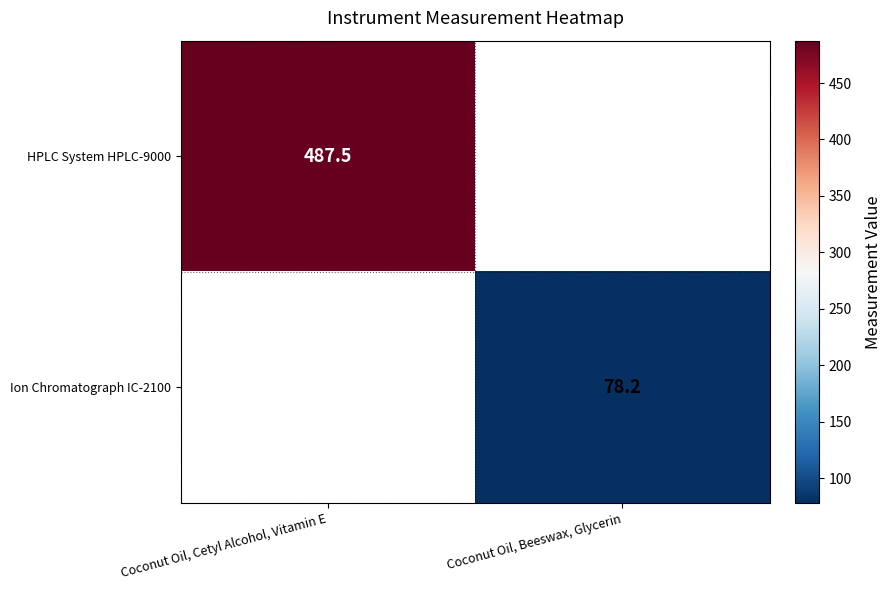

The HPLC System HPLC-9000 series shows 670.7 at Coconut Oil, Cetyl Alcohol, Vitamin E. True or false?

False